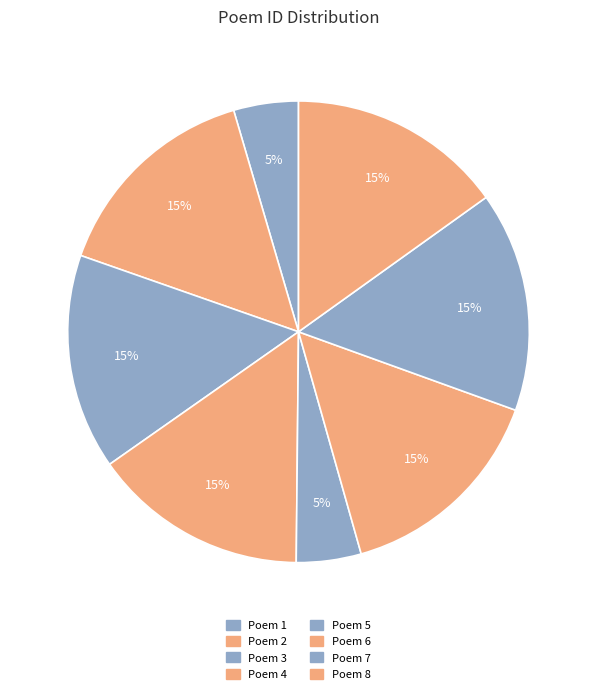

Count the number of slices in the pie.

8